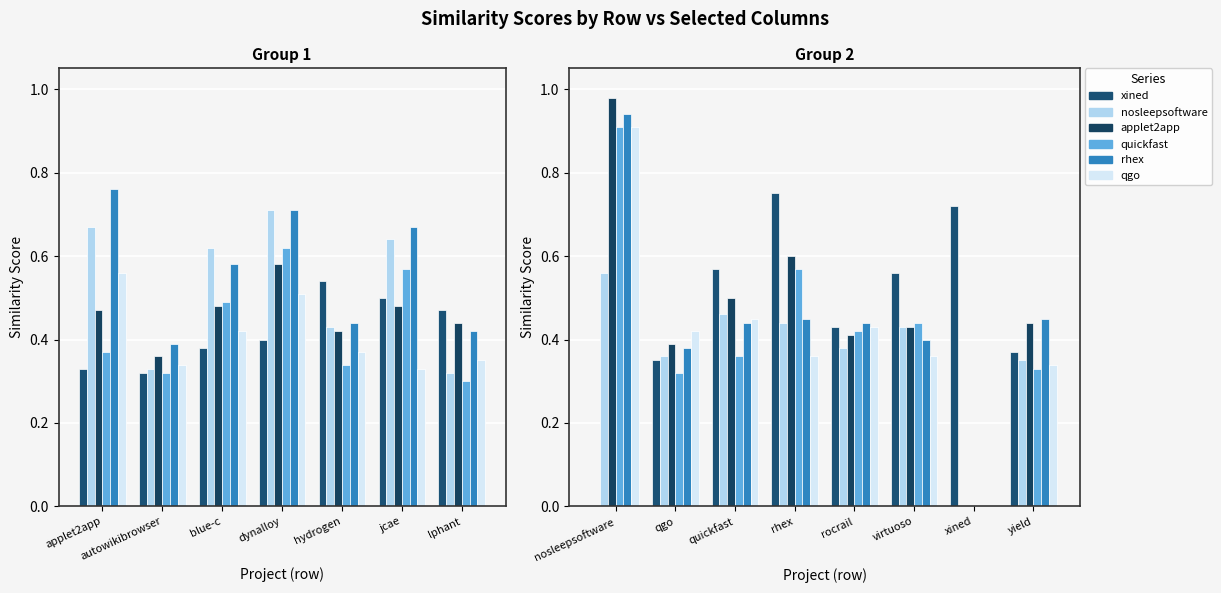

Rank the series by their maximum value, from highest to lowest.

applet2app.csv, rhex.csv, quickfast.csv, qgo.csv, xined.csv, nosleepsoftware.csv